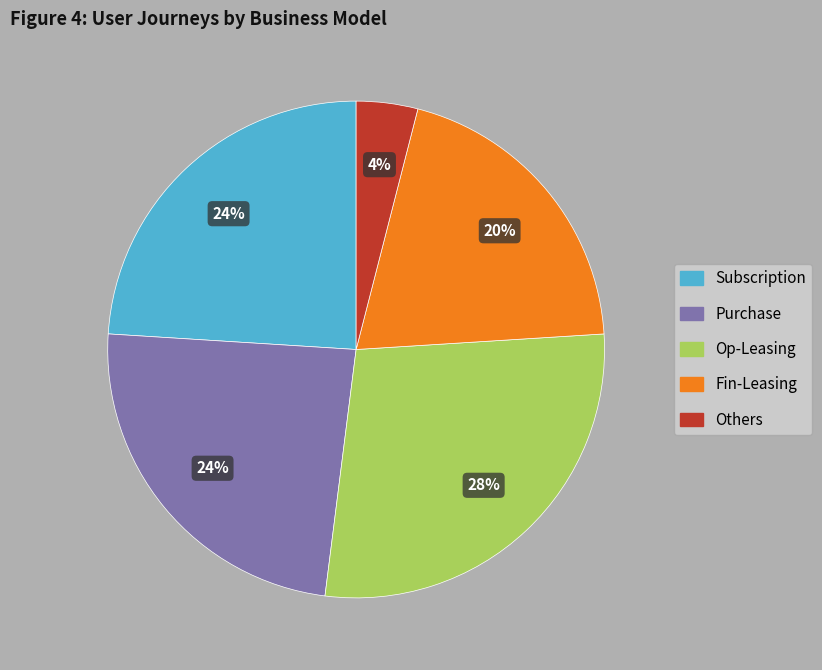

To the nearest percent, what portion does Purchase represent?

24%